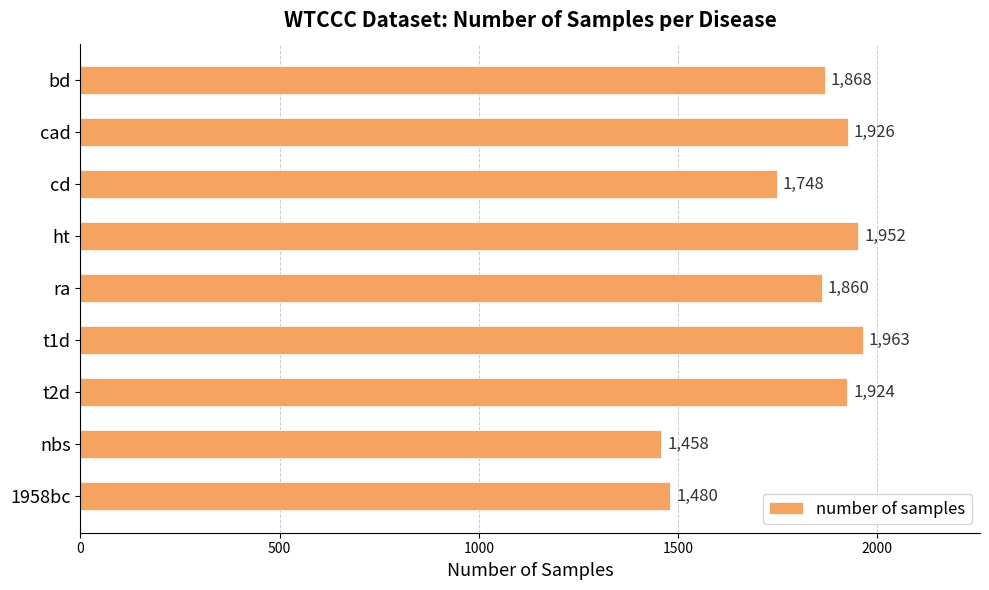

Where is the data nearest to the value 1710?

cd